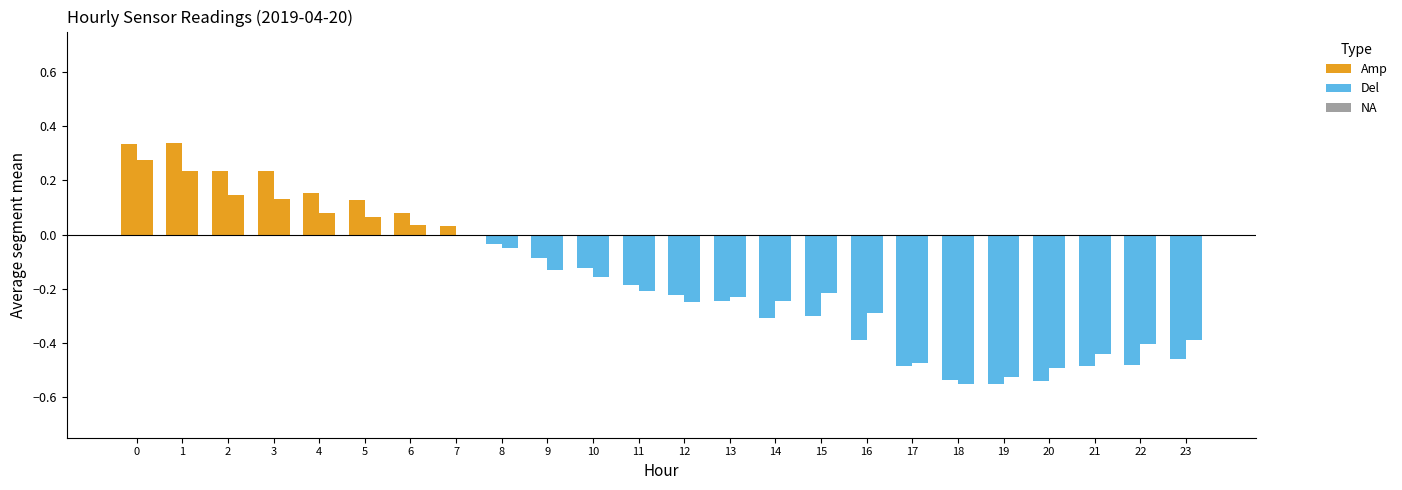

Which category has the highest value across all series?

1